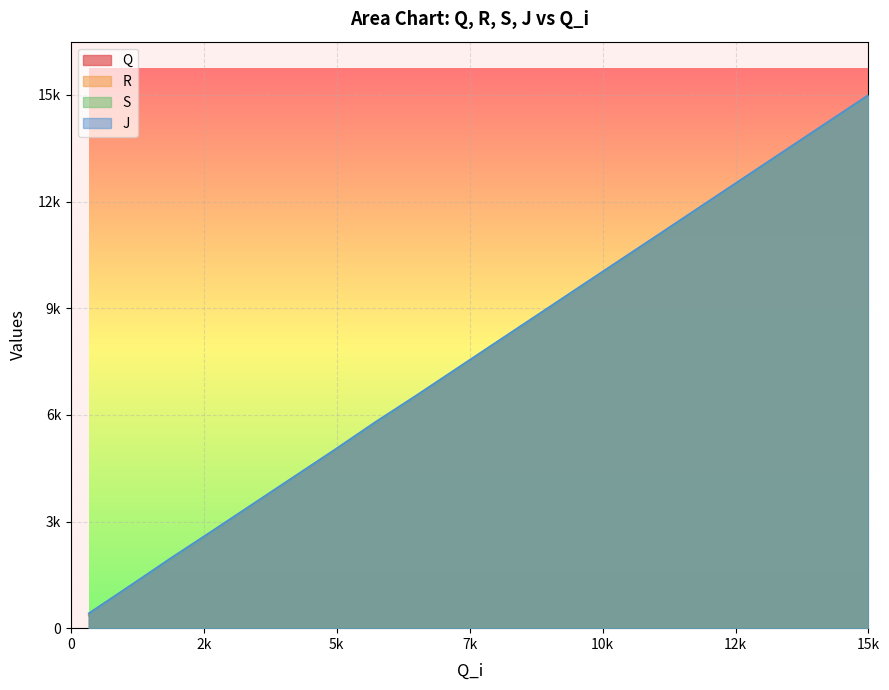

List the series in order of their peak value, lowest first.

Q, R, S, J